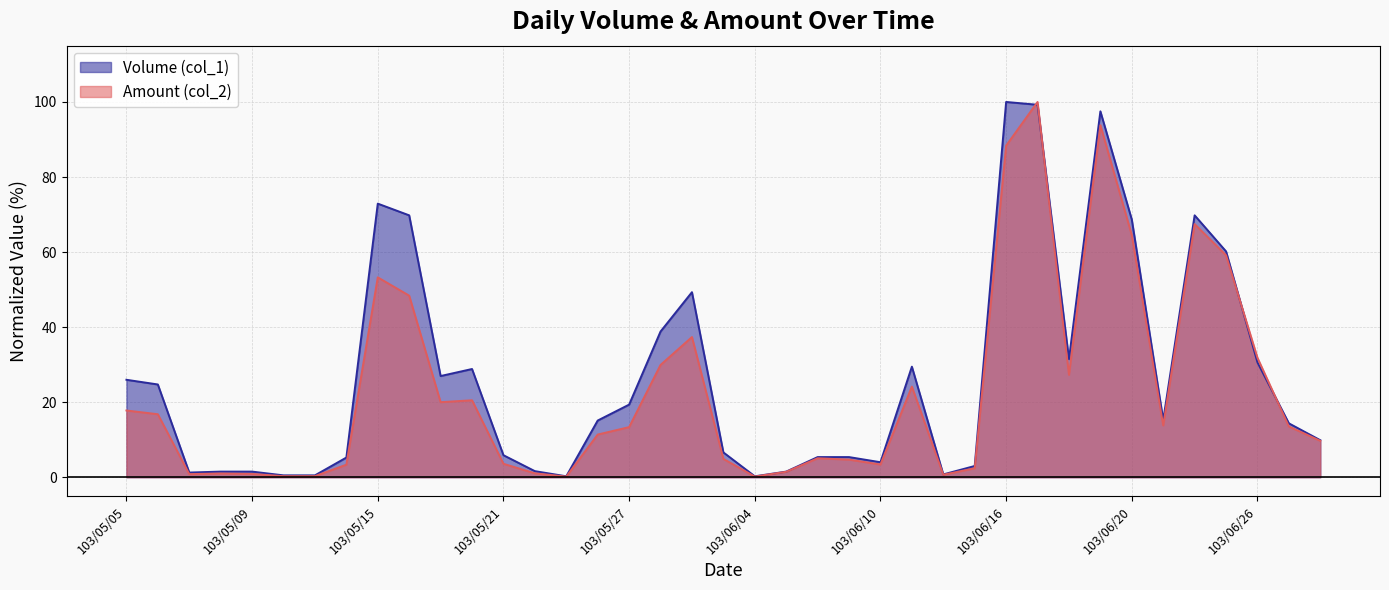

How many data points in Volume (col_1) are less than 15?

19